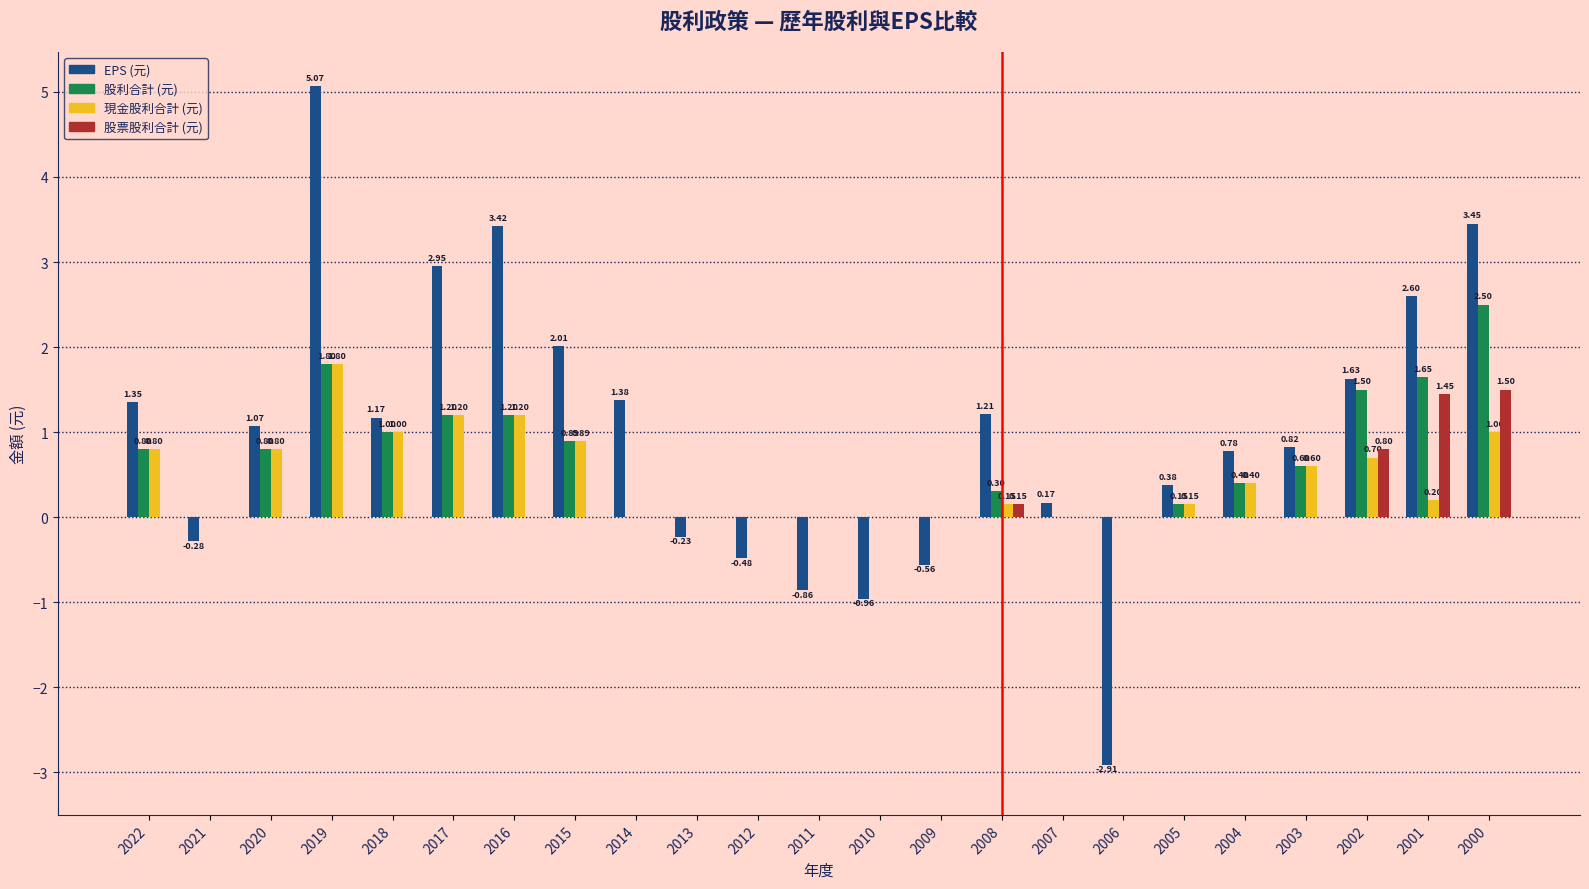

Which series has the largest range (max minus min)?

EPS (元)